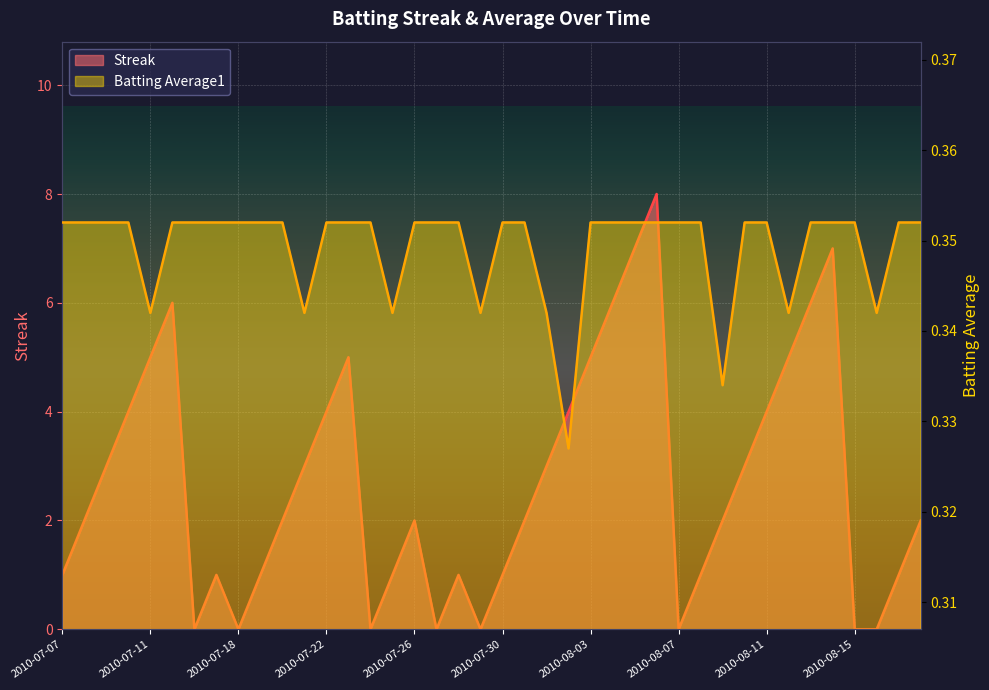

In Streak, how many points are higher than both neighbors (excluding endpoints)?

7